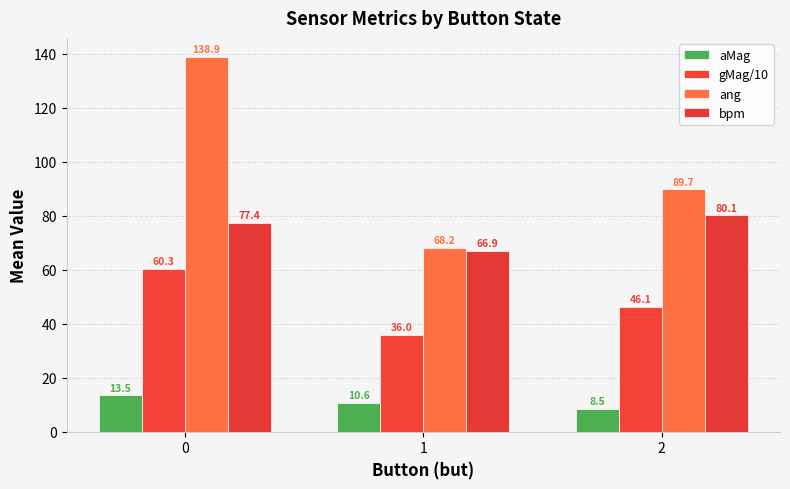

What are all the series names shown in the legend?

aMag, gMag/10, ang, bpm